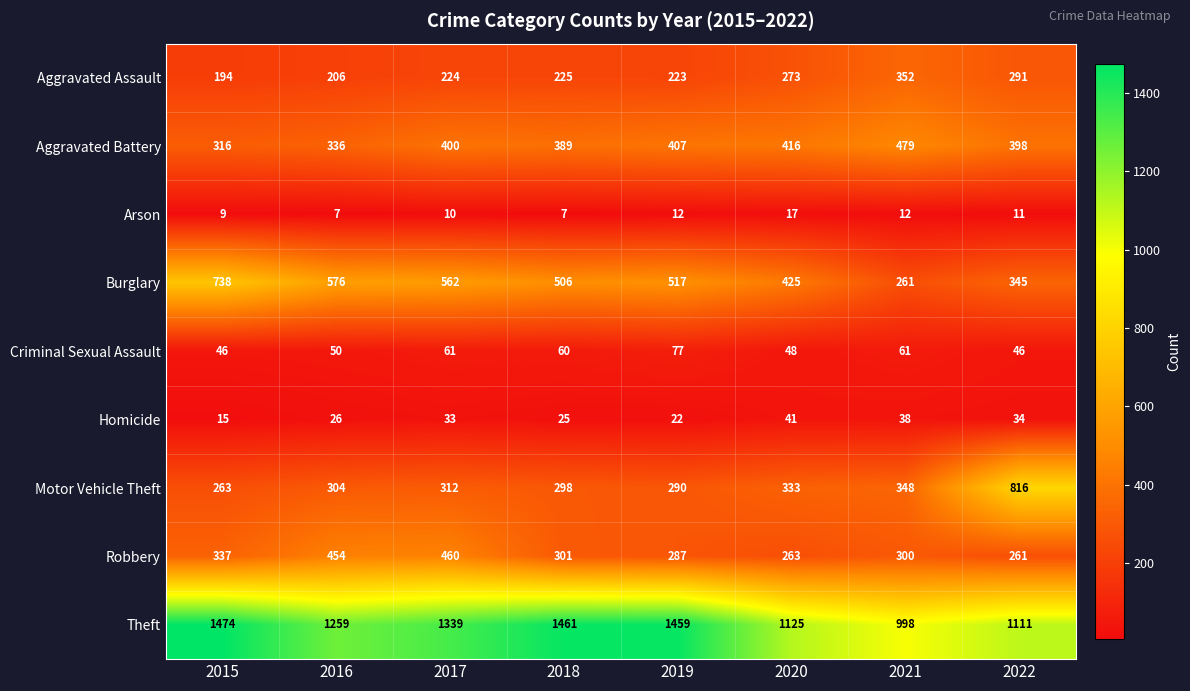

The Criminal Sexual Assault series shows 81 at 2016. True or false?

False